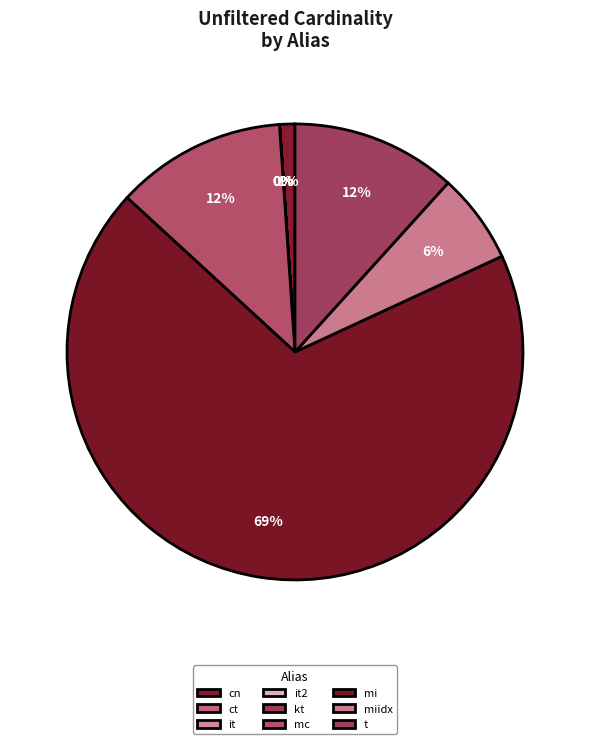

The it slice represents 1% of the pie. True or false?

False